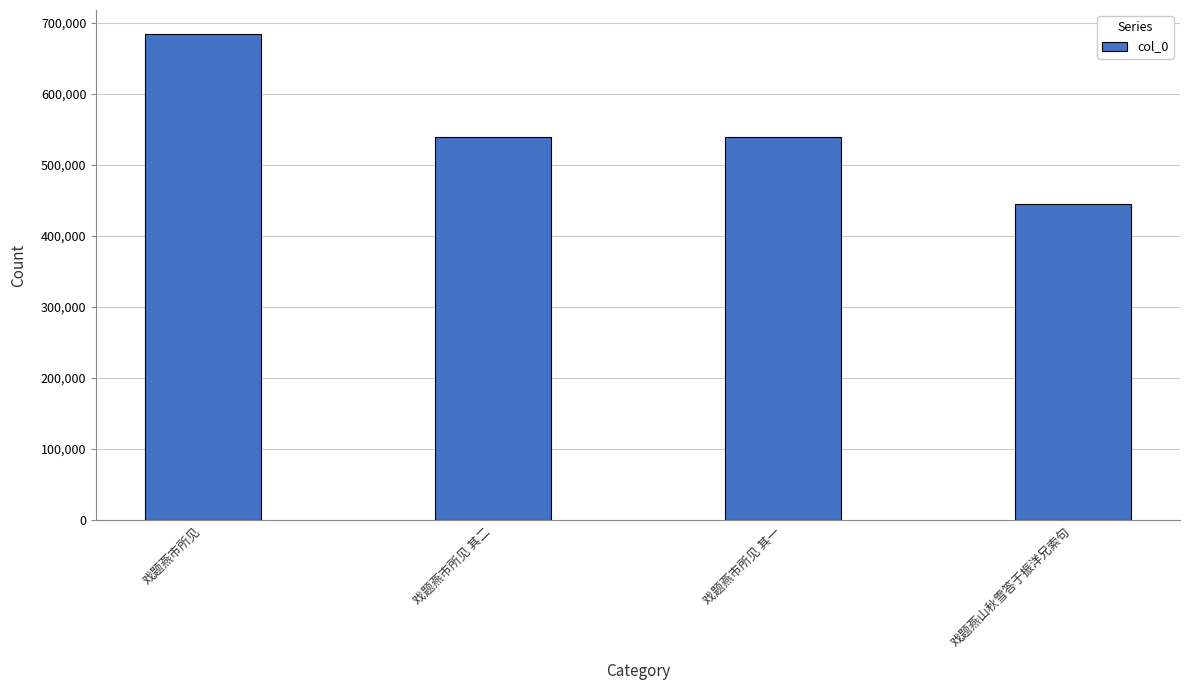

At which category does the chart reach its peak across all series?

戏题燕市所见